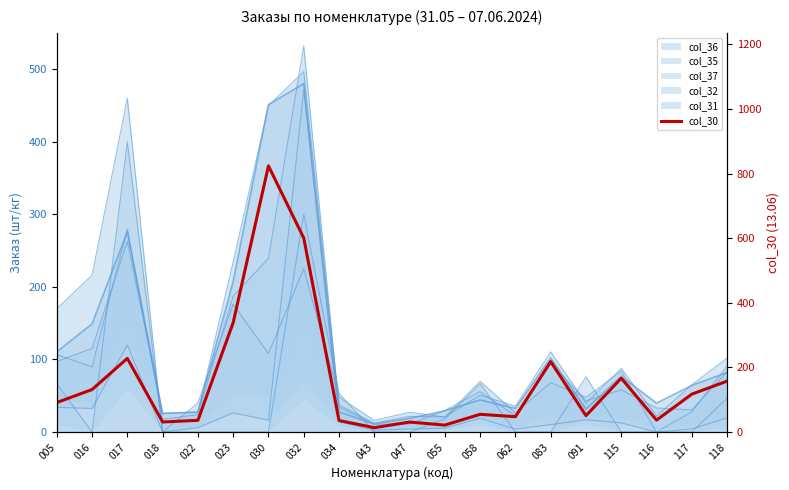

How many interior local peaks (higher than both neighbors) does the data have?

6